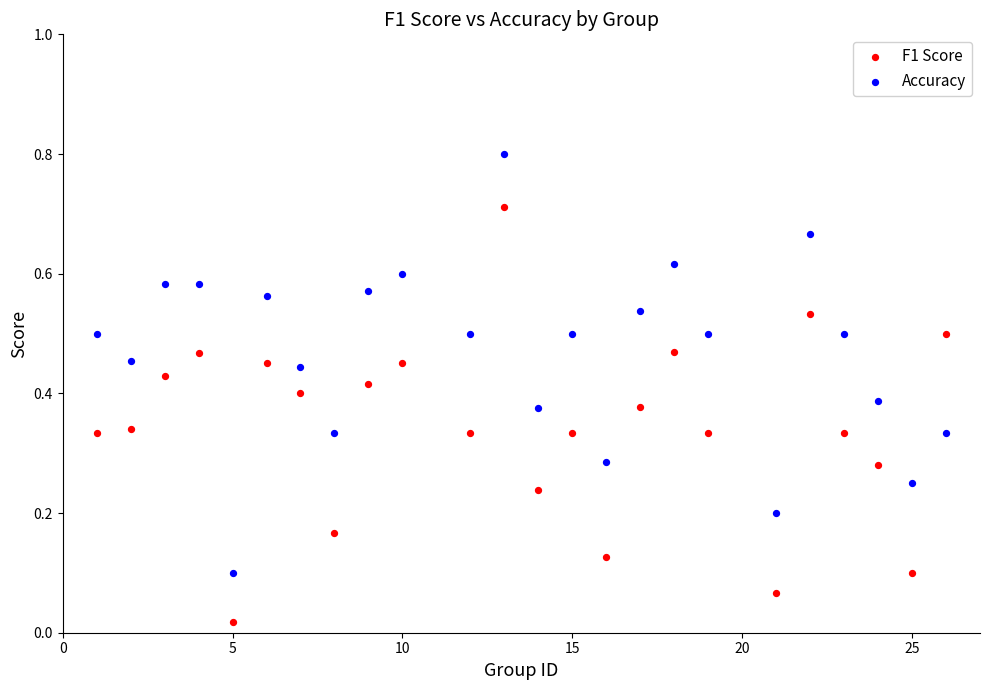

What are all the series names shown in the legend?

F1 Score, Accuracy